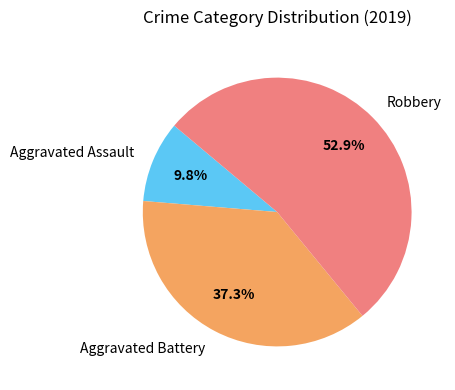

To the nearest percent, what is the difference between the largest and smallest slice percentages?

43%